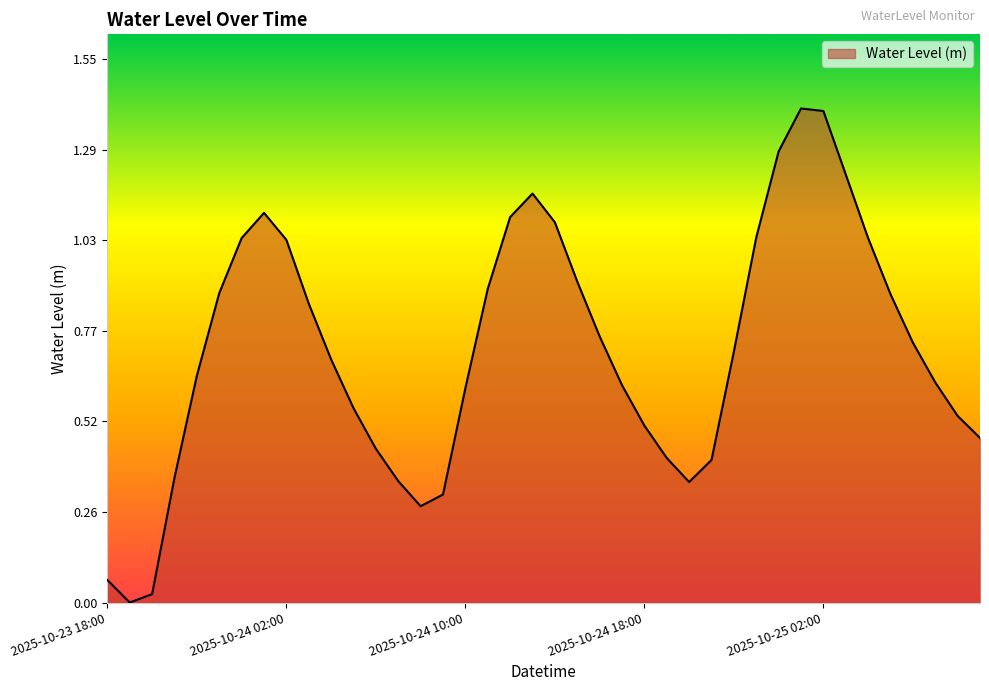

How many distinct data groups are displayed?

1